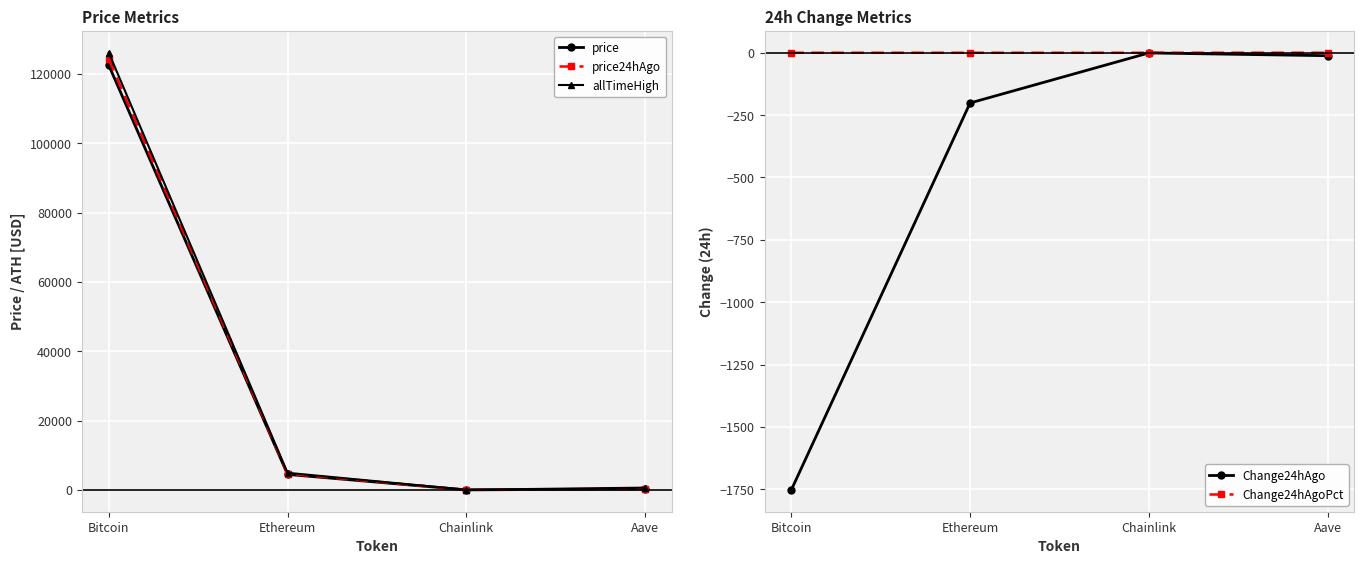

Reading left to right, extract all data points from this chart.

price: Bitcoin=122471.0	Ethereum=4481.8	Chainlink=22.0	Aave=278.4
price24hAgo: Bitcoin=124223.0	Ethereum=4683.1	Chainlink=22.7	Aave=290.3
allTimeHigh: Bitcoin=126080.0	Ethereum=4946.1	Chainlink=52.7	Aave=661.7
Change24hAgo: Bitcoin=-1752.0	Ethereum=-201.3	Chainlink=-0.8	Aave=-11.9
Change24hAgoPct: Bitcoin=-0.0	Ethereum=-0.0	Chainlink=-0.0	Aave=-0.0